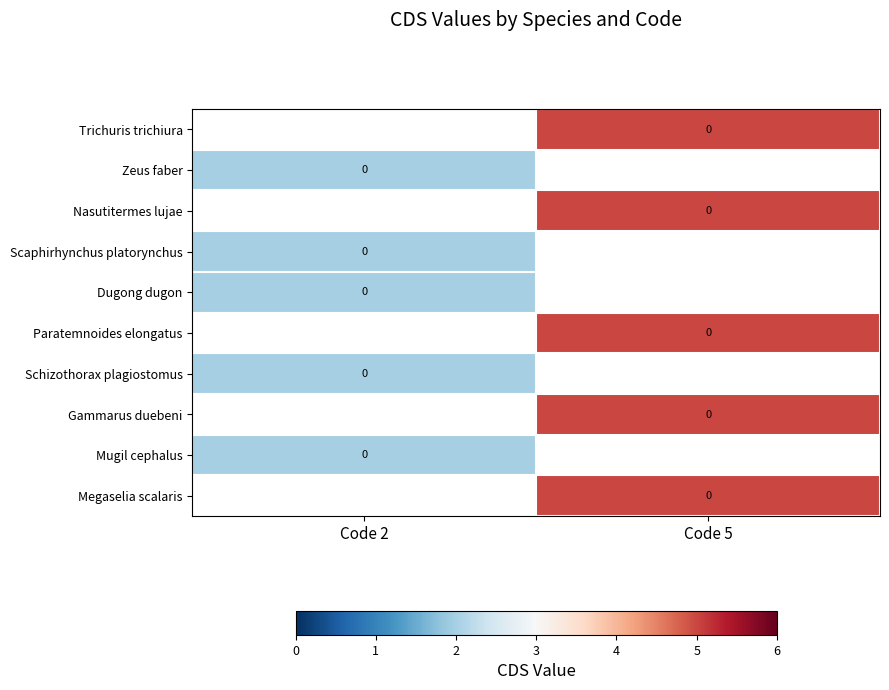

The Scaphirhynchus platorynchus series shows 1.1 at Code 2. True or false?

False